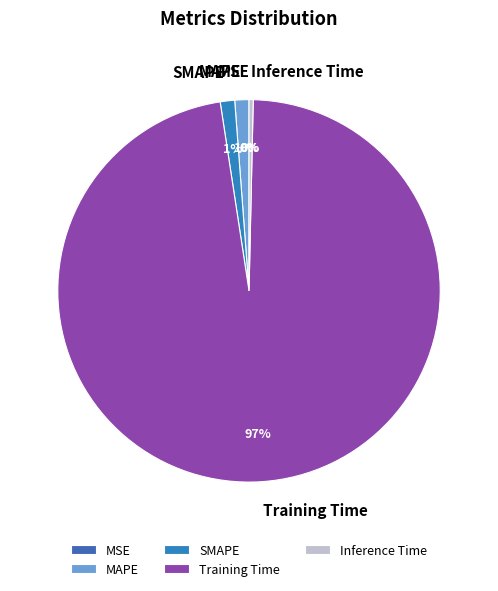

What is the largest slice in the pie chart?

Training Time